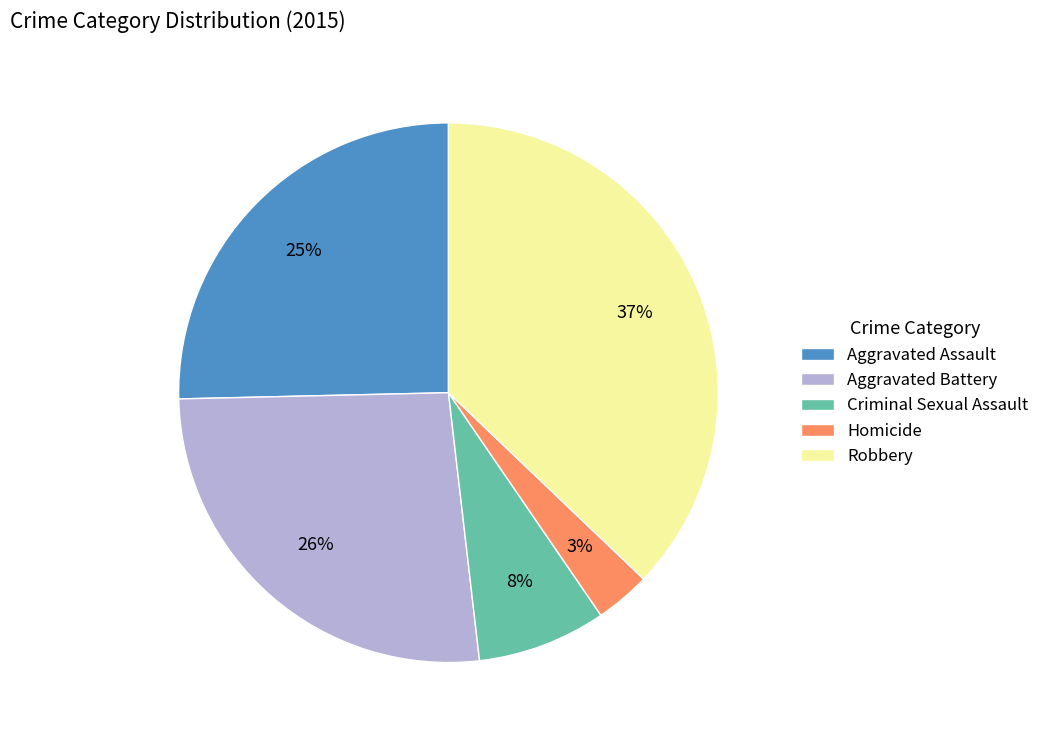

The Robbery slice represents 37% of the pie. True or false?

True